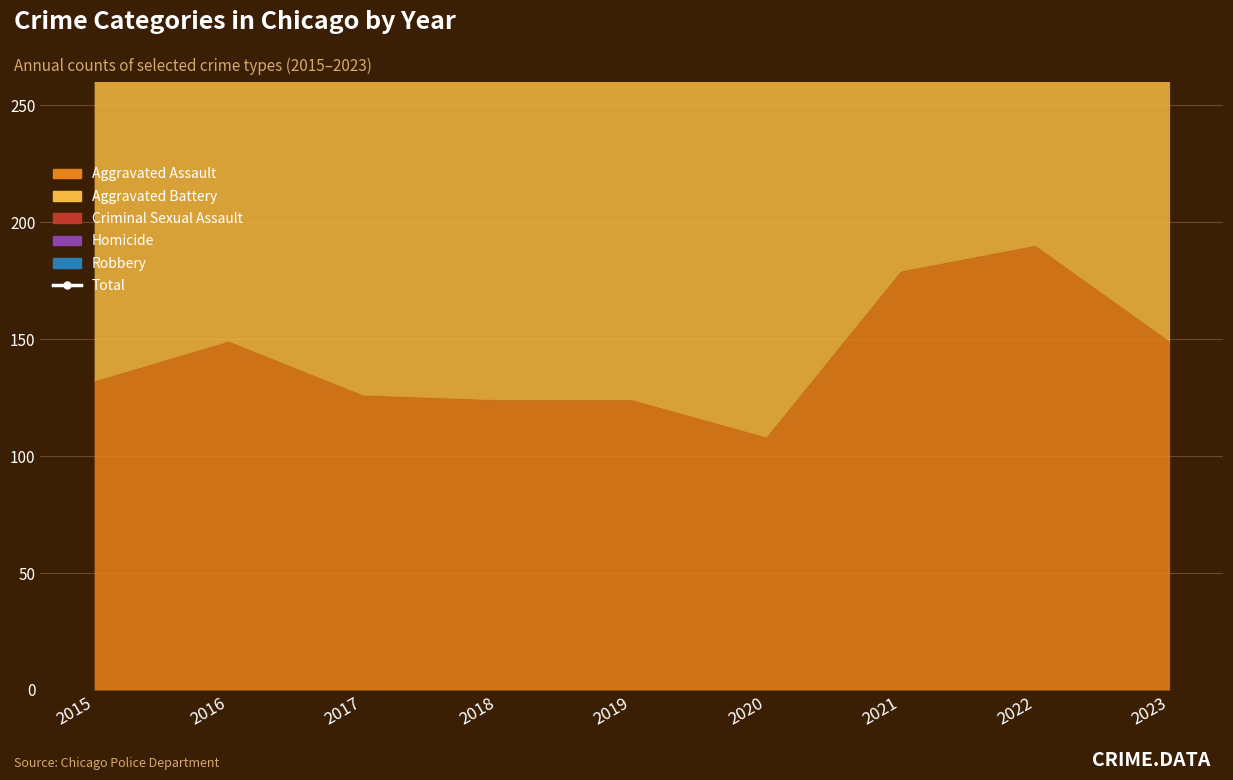

What is the minimum value shown in the chart?

410